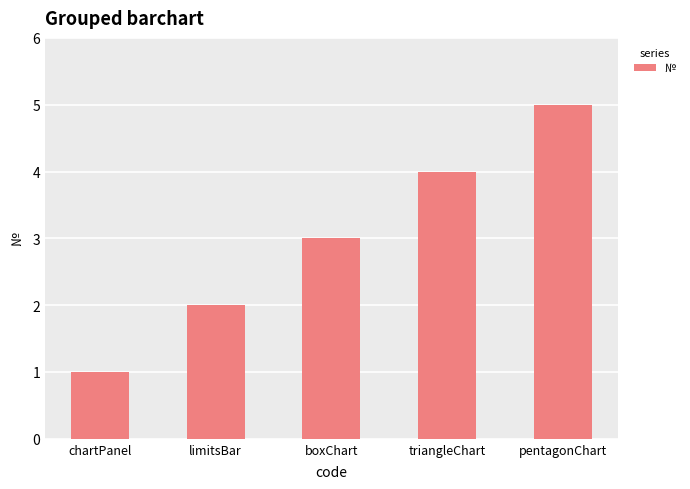

At which label is the value closest to 3?

boxChart